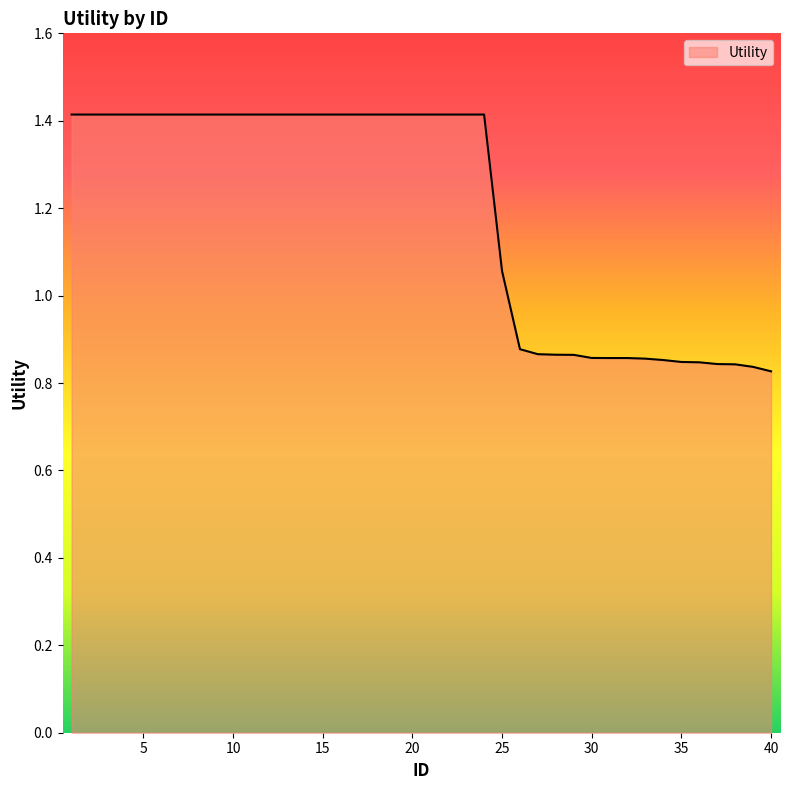

What is the greatest value displayed?

1.4